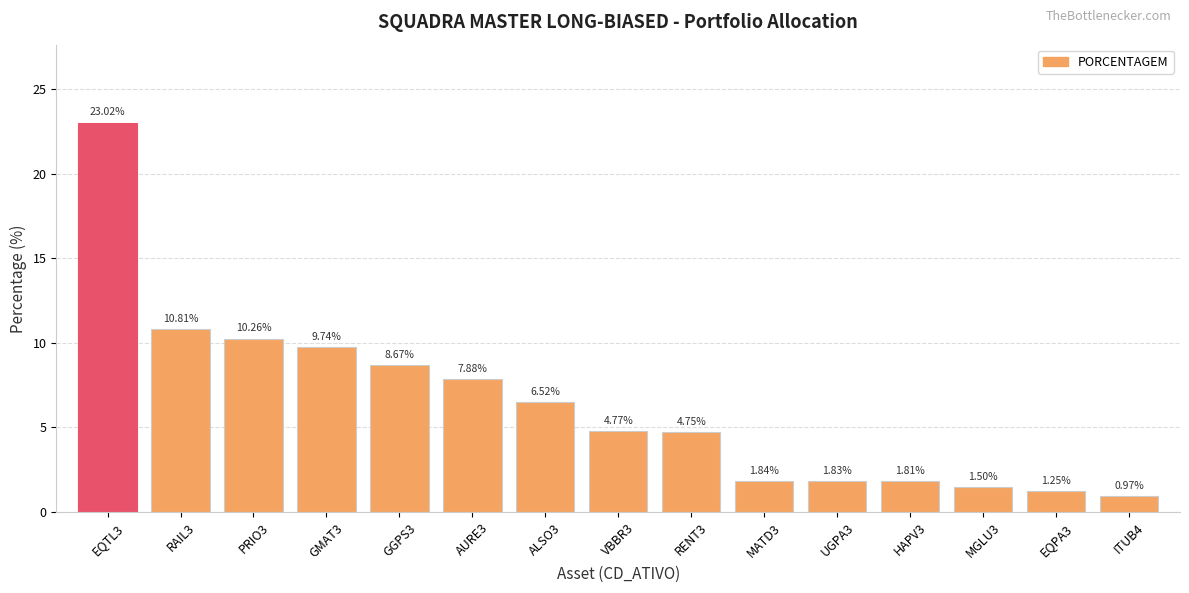

What is the sum of the values at ITUB4 and GGPS3?

9.6